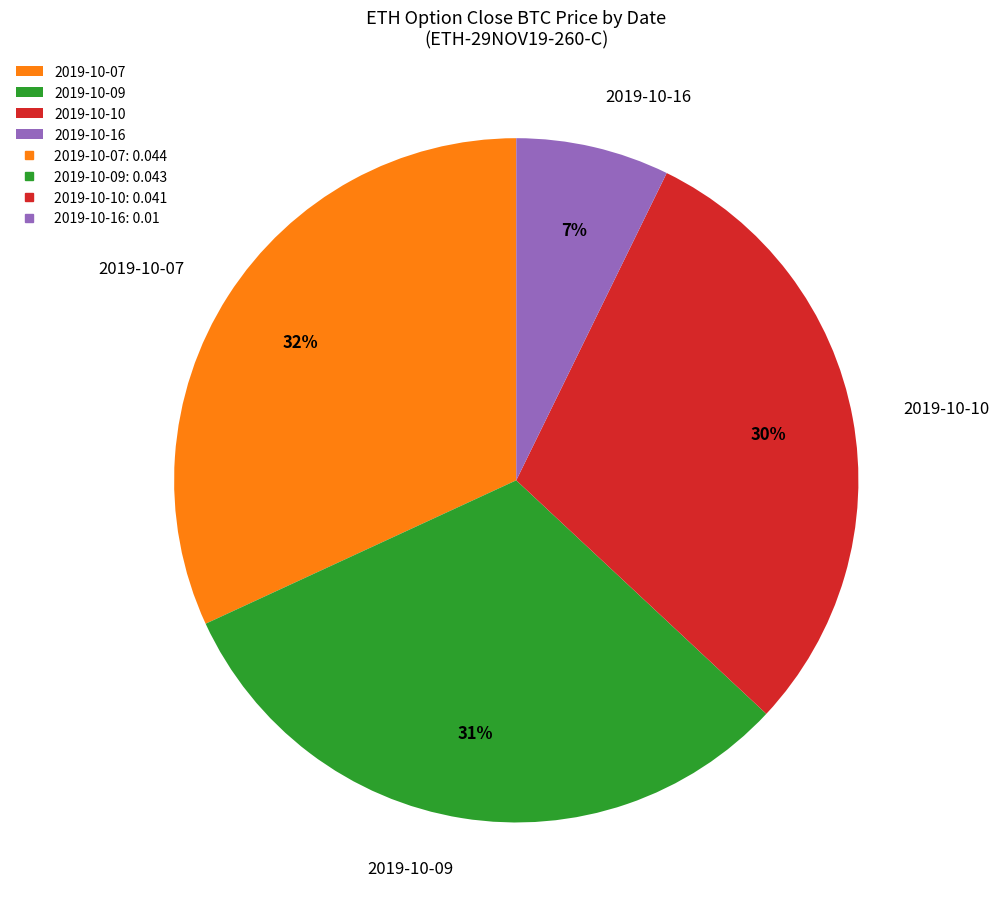

Does any single category account for the majority?

No